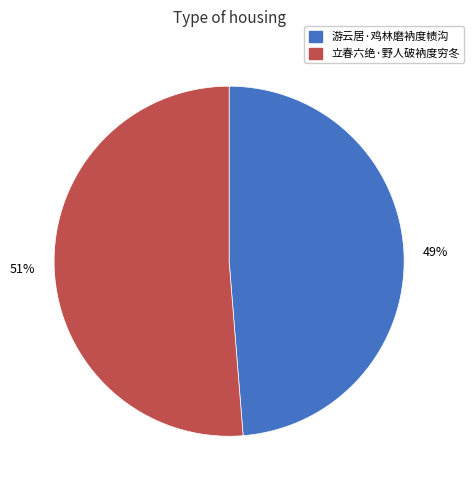

To the nearest percent, what is the combined percentage of 游云居·鸡林磨衲度帻沟 and 立春六绝·野人破衲度穷冬?

100%